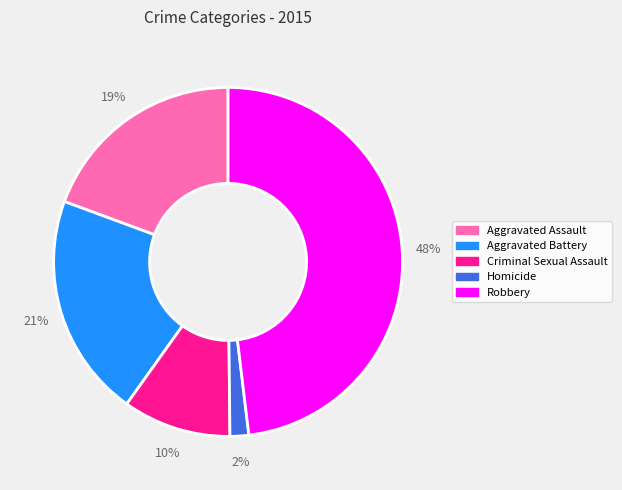

Rank the categories by value from lowest to highest.

Homicide, Criminal Sexual Assault, Aggravated Assault, Aggravated Battery, Robbery